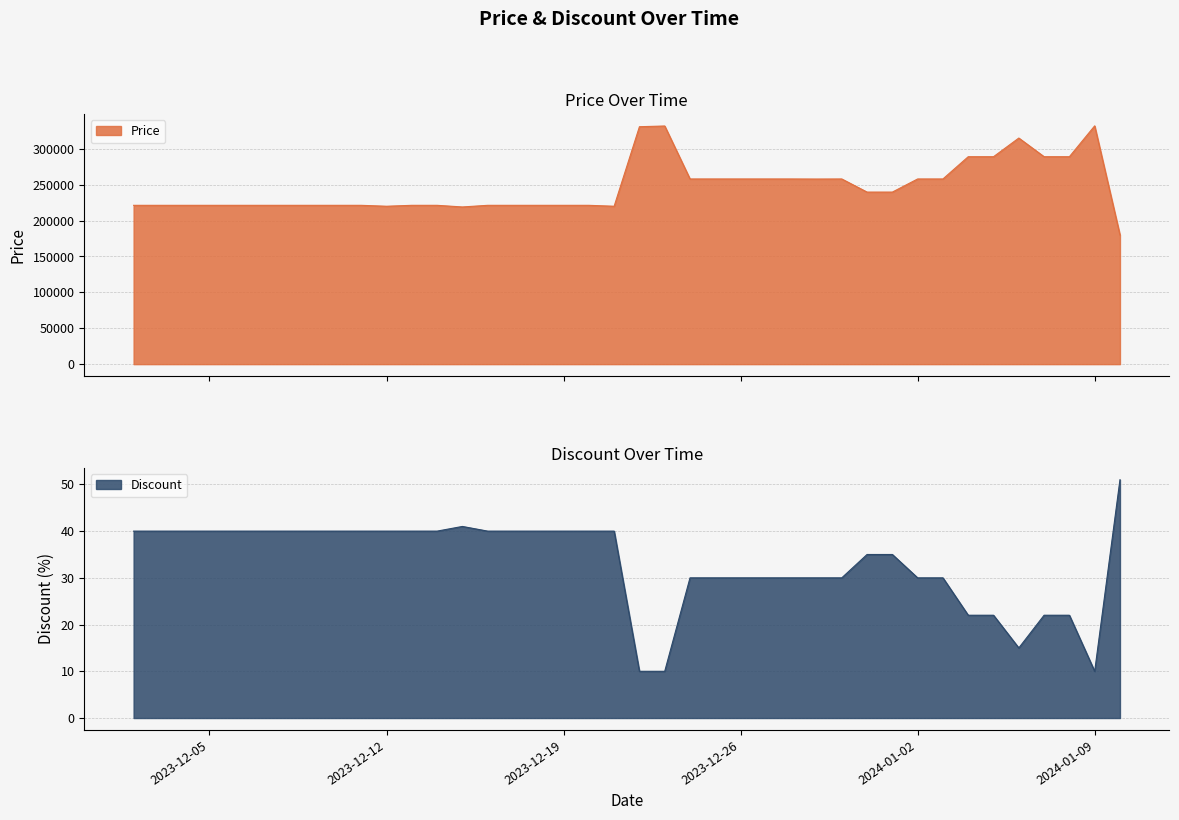

Reading right to left, list all the values displayed in this chart.

Price: 180000	332000	289000	289000	315000	289000	289000	258000	258000	239720	239720	258000	257900	258000	258000	258000	258000	258000	331800	330800	220000	221280	221280	221280	221280	221280	219000	221280	221280	220000	221280	221280	221280	221280	221280	221280	221280	221280	221280	221280
Discount: 51	10	22	22	15	22	22	30	30	35	35	30	30	30	30	30	30	30	10	10	40	40	40	40	40	40	41	40	40	40	40	40	40	40	40	40	40	40	40	40